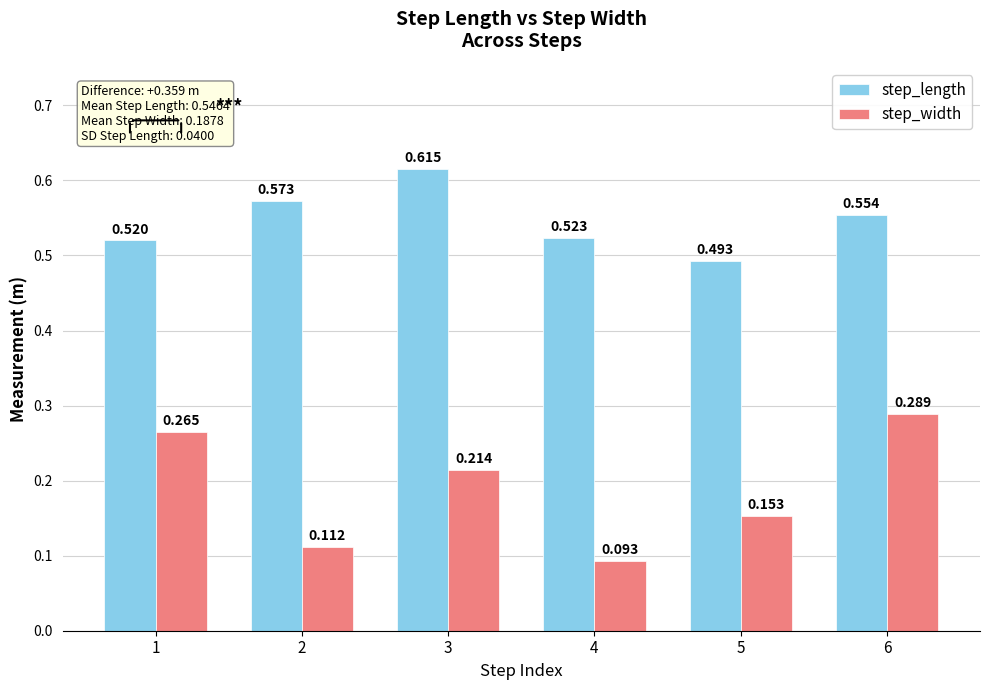

Which series has the largest total across all categories?

step_length